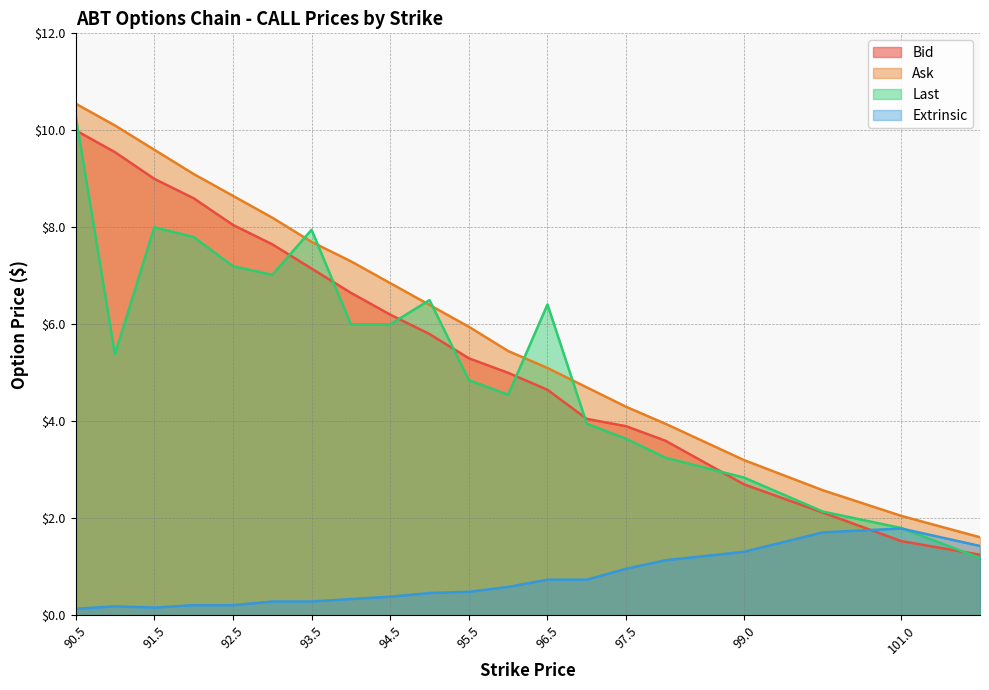

What are all the series names shown in the legend?

Bid, Ask, Last, Extrinsic